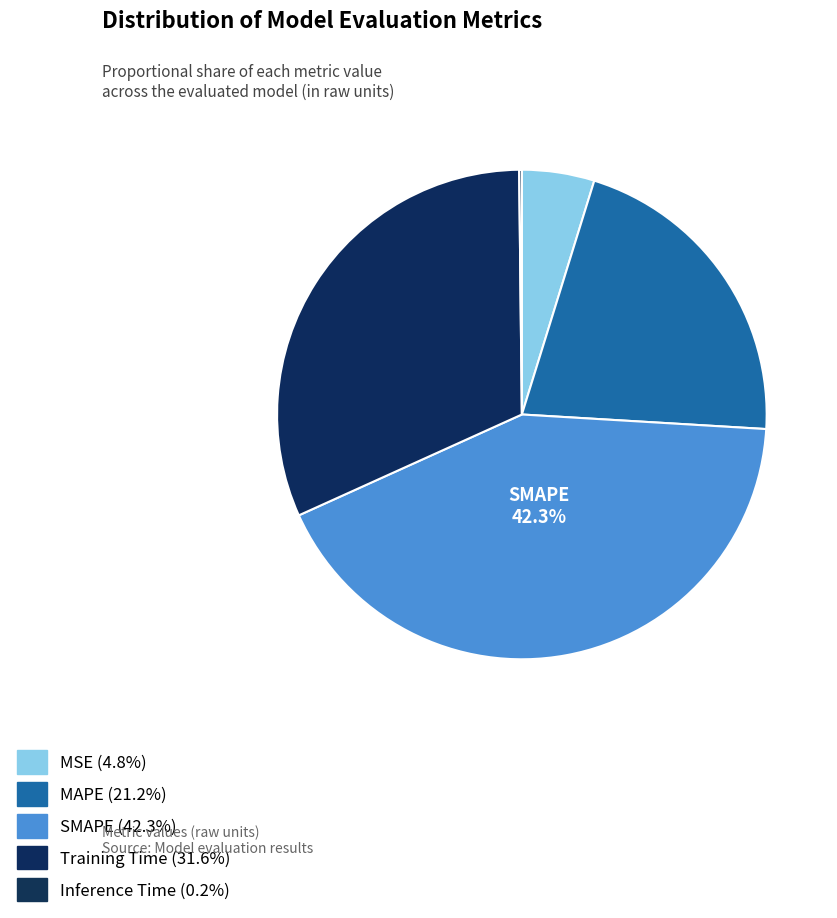

To the nearest percent, what is the difference between the MAPE and SMAPE slice percentages?

21%